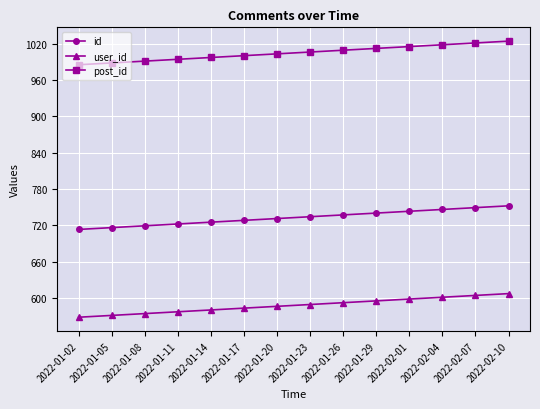

Is this an area chart (filled region under the line)?

No